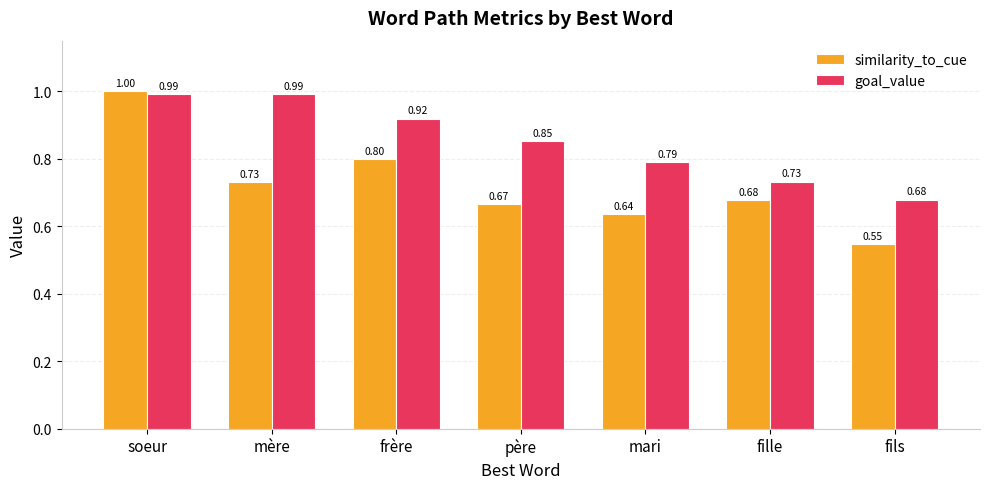

The goal_value series shows 1.1 at père. True or false?

False